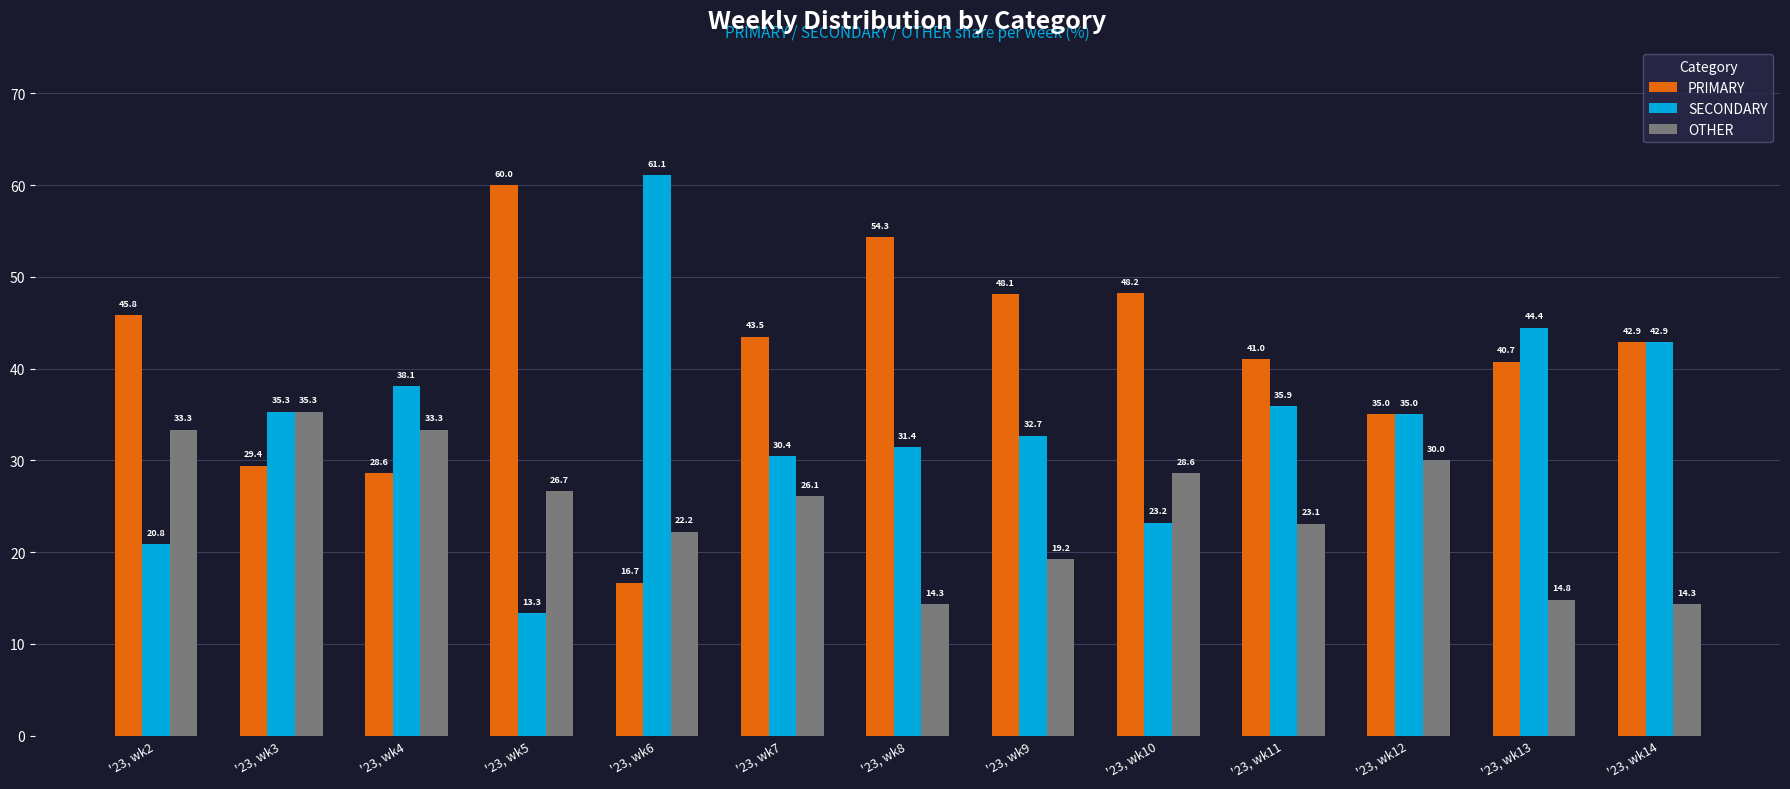

Does the chart contain any negative values?

No